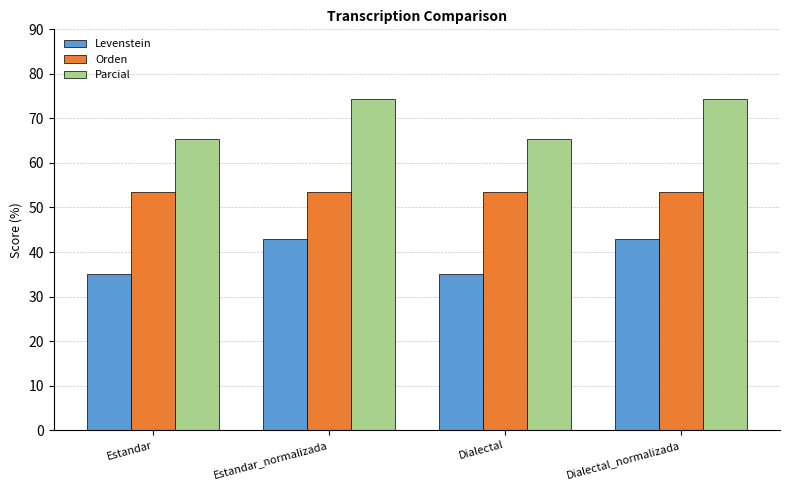

Which series has the largest total across all categories?

Parcial